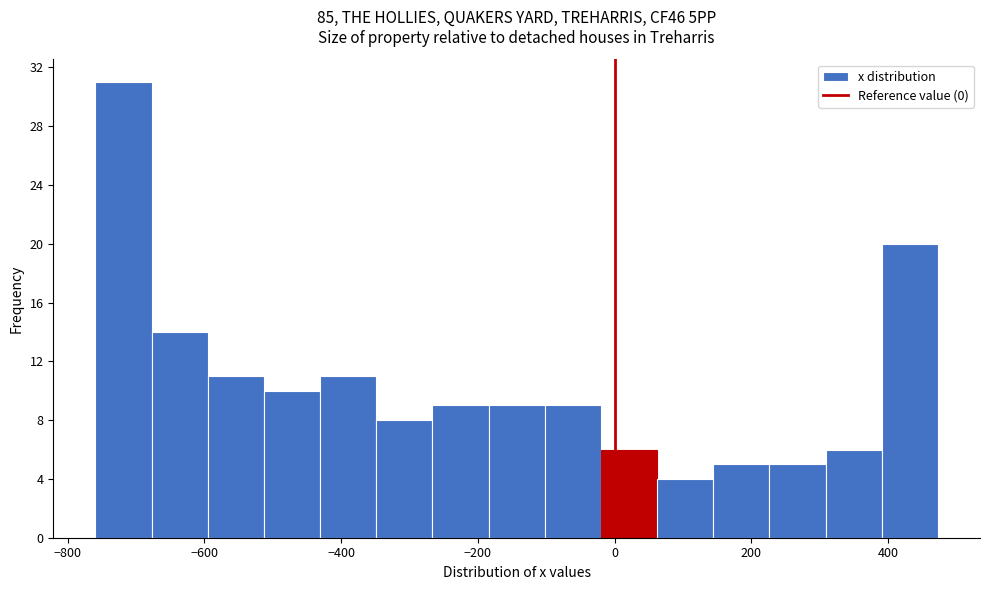

Reading left to right, transcribe this chart: for each bar, give the range it covers on the x-axis and its height. Neither the bar edges nor the heights are printed on the chart, so give them approximately, as read against the axes.

-760 to -680: 31
-680 to -600: 14
-600 to -520: 11
-520 to -440: 10
-440 to -340: 11
-340 to -260: 8
-260 to -180: 9
-180 to -100: 9
-100 to -20: 9
-20 to 60: 6
60 to 140: 4
140 to 220: 5
220 to 300: 5
300 to 400: 6
400 to 480: 20